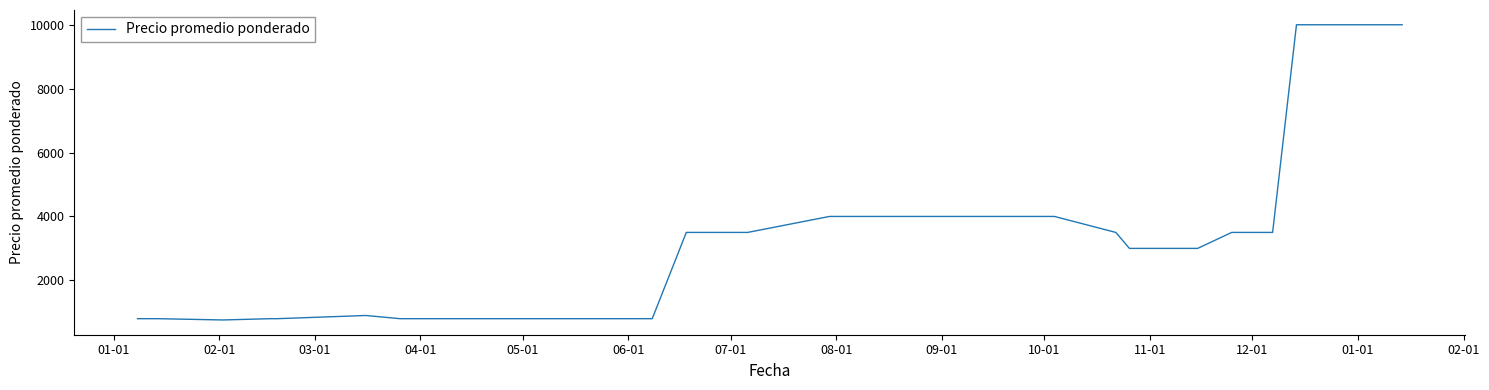

What is the minimum value shown in the chart?

760